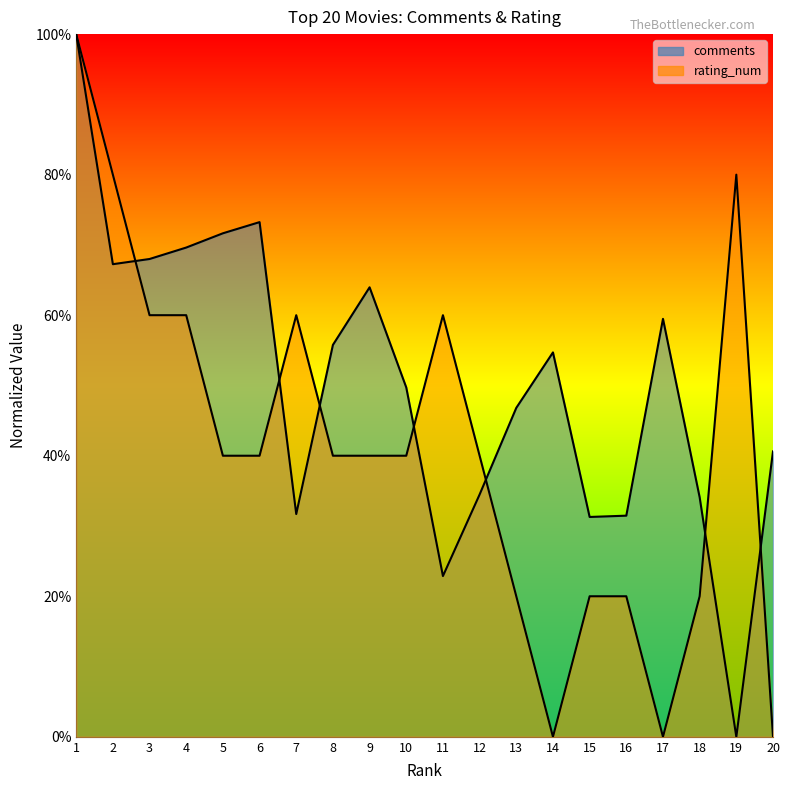

Reading right to left, what are all the values shown in this chart?

comments: 20=0.4	19=0.0	18=0.3	17=0.6	16=0.3	15=0.3	14=0.5	13=0.5	12=0.3	11=0.2	10=0.5	9=0.6	8=0.6	7=0.3	6=0.7	5=0.7	4=0.7	3=0.7	2=0.7	1=1.0
rating_num: 20=0.0	19=0.8	18=0.2	17=0.0	16=0.2	15=0.2	14=0.0	13=0.2	12=0.4	11=0.6	10=0.4	9=0.4	8=0.4	7=0.6	6=0.4	5=0.4	4=0.6	3=0.6	2=0.8	1=1.0